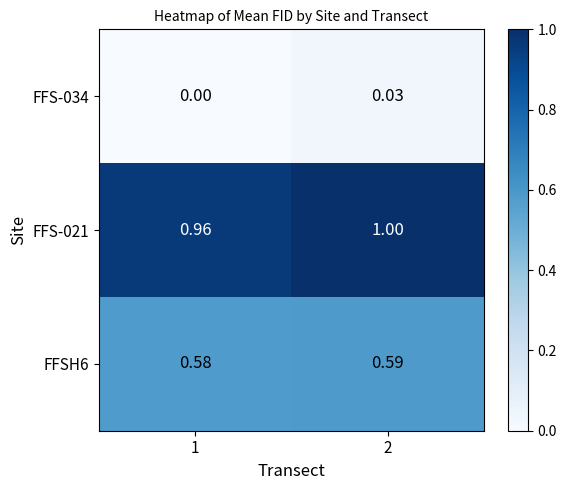

Is the value of FFS-021 at 1 greater than the value of FFS-034 at 2?

Yes